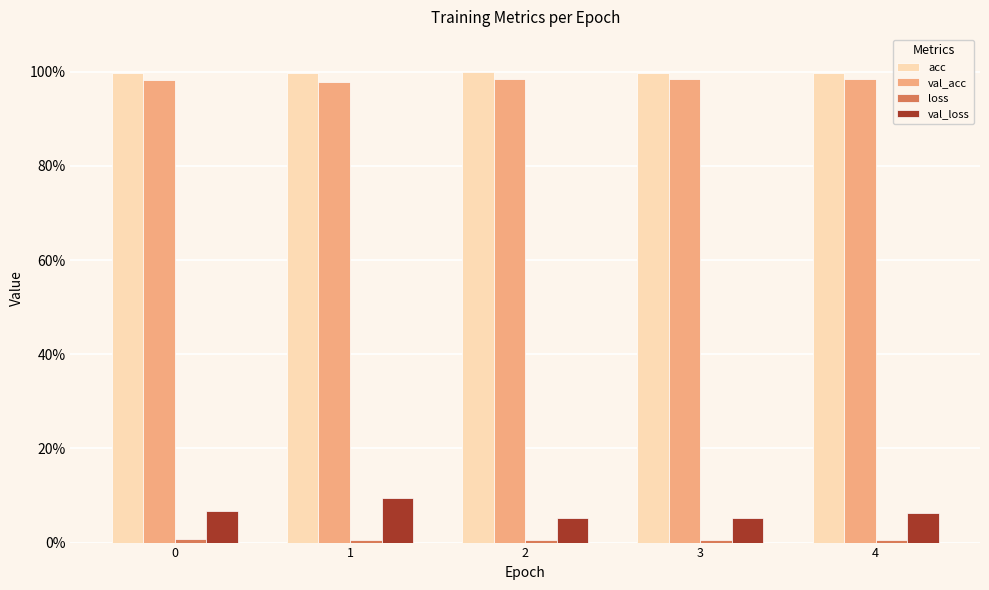

Are the bars horizontal?

No